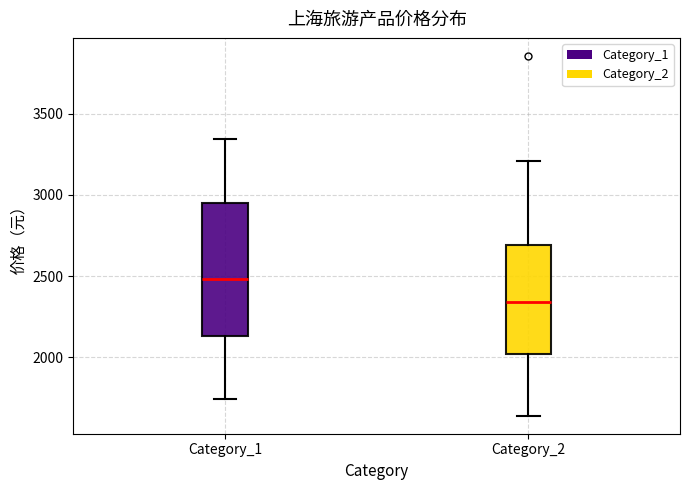

Reading left to right, read every box against the y-axis: the position of its median line, the range the box covers, and the ends of its whiskers. The values are not printed on the chart, so give them approximately, as read against the axis.

Category_1: median 2500, box 2150 to 2950, whiskers 1750 to 3350
Category_2: median 2350, box 2000 to 2700, whiskers 1650 to 3200